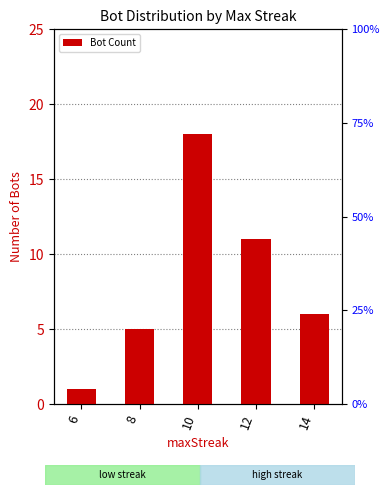

Approximately how many times larger is the value at 6 compared to 10?

0.1